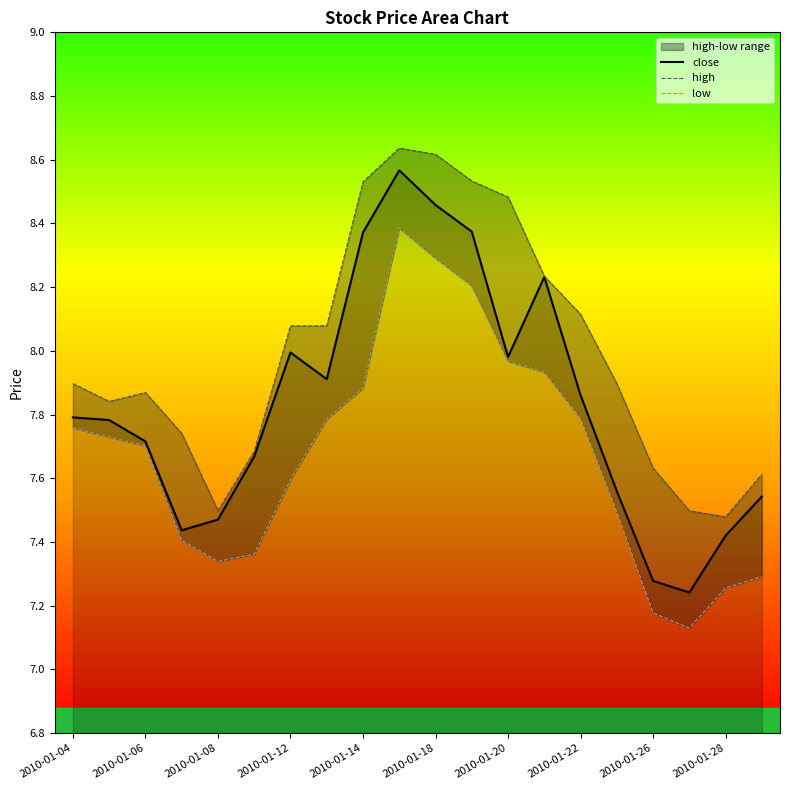

What is the highest value of the low series?

8.4